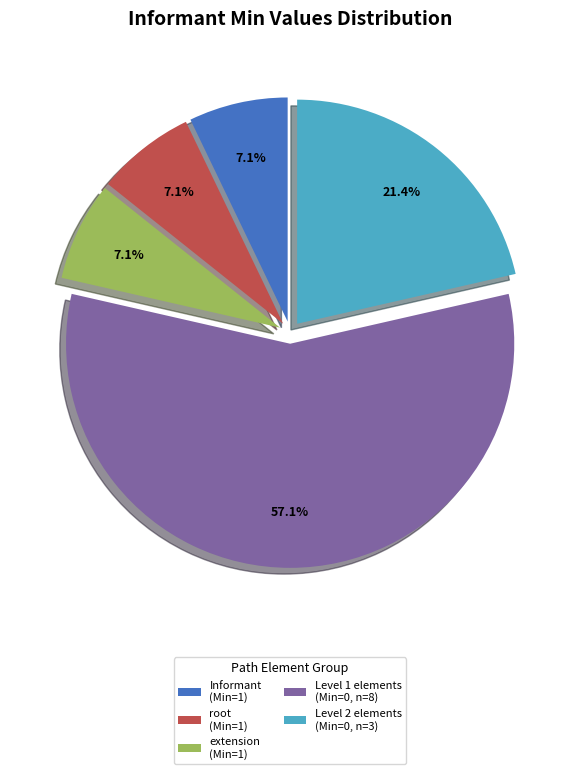

Does any single category account for the majority?

Yes